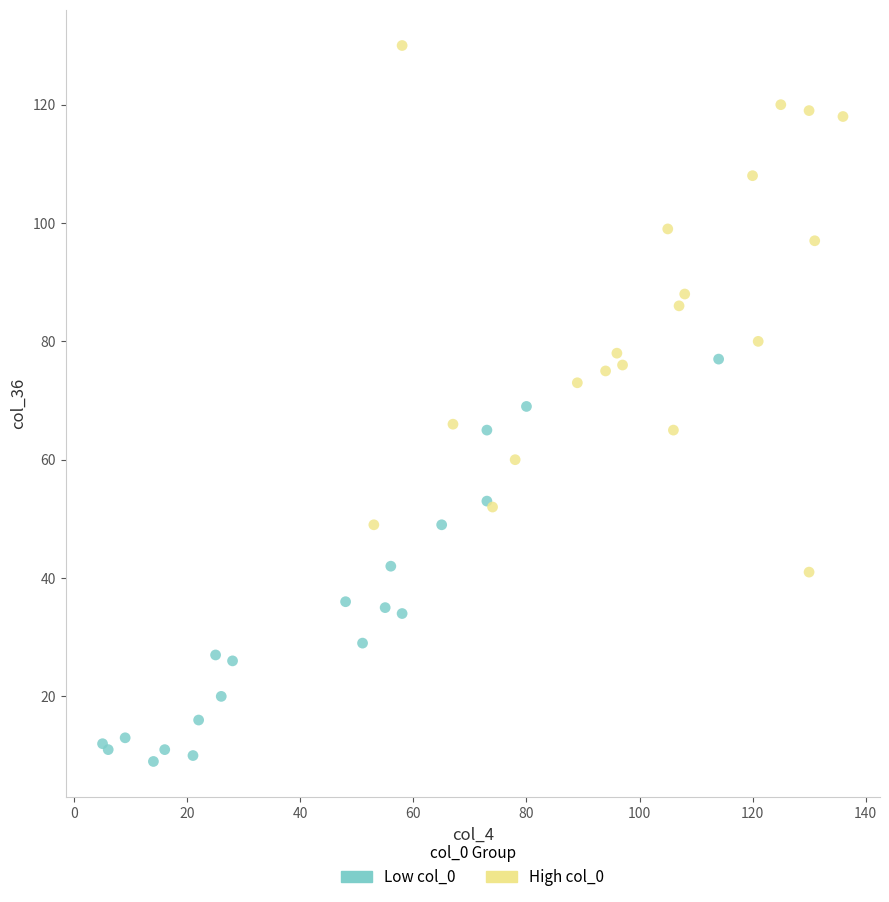

Which series contains the lowest Y value?

Low col_0